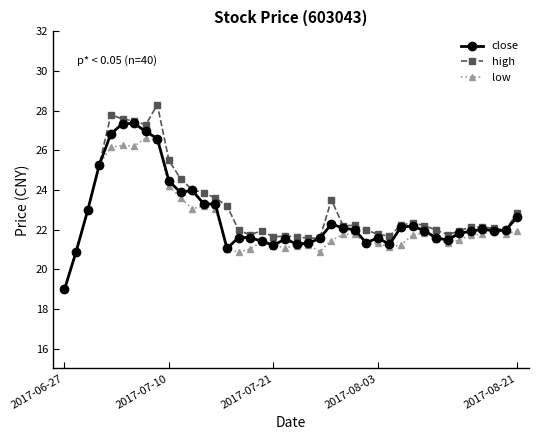

What is the minimum value for close?

19.0